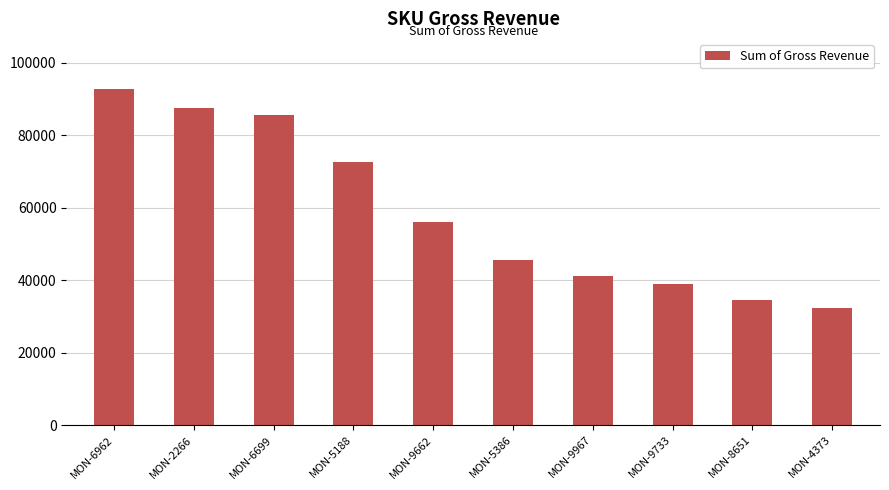

List the labels in order of value, smallest first.

MON-4373, MON-8651, MON-9733, MON-9967, MON-5386, MON-9662, MON-5188, MON-6699, MON-2266, MON-6962